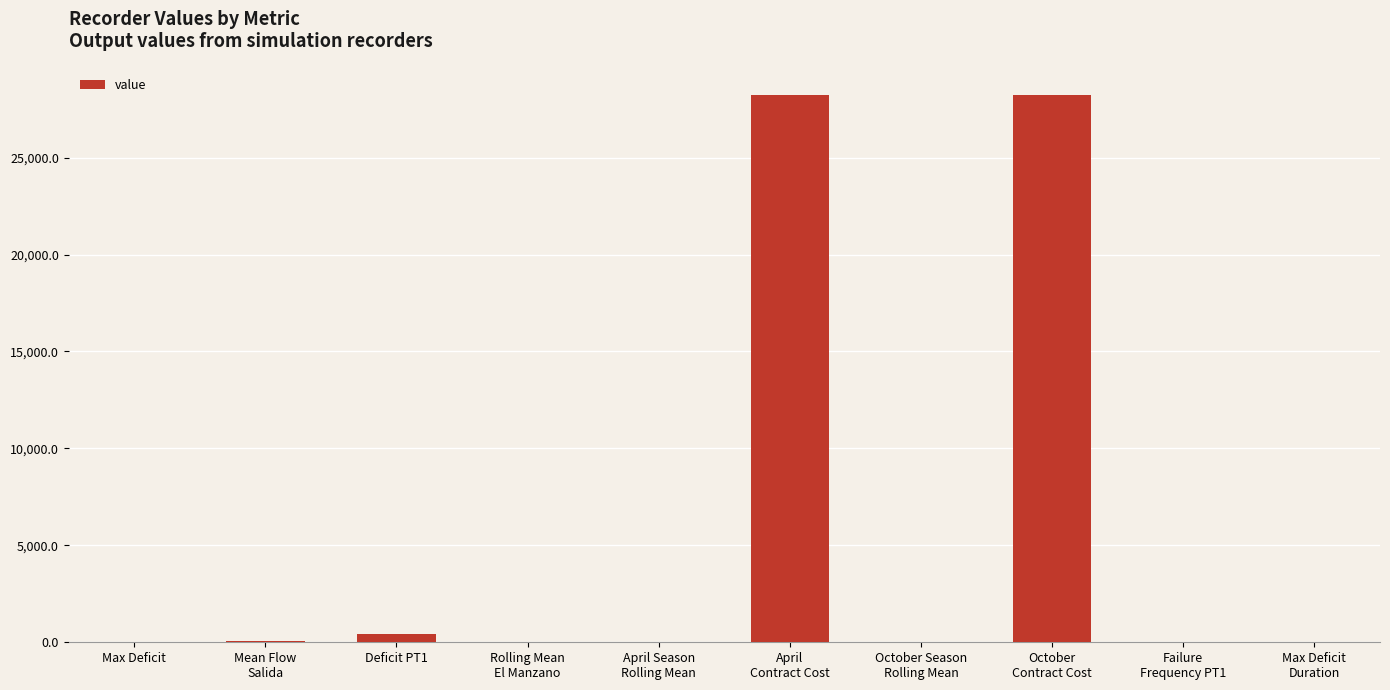

What is the sum of the values at October
Contract Cost and Rolling Mean
El Manzano?

28256.0